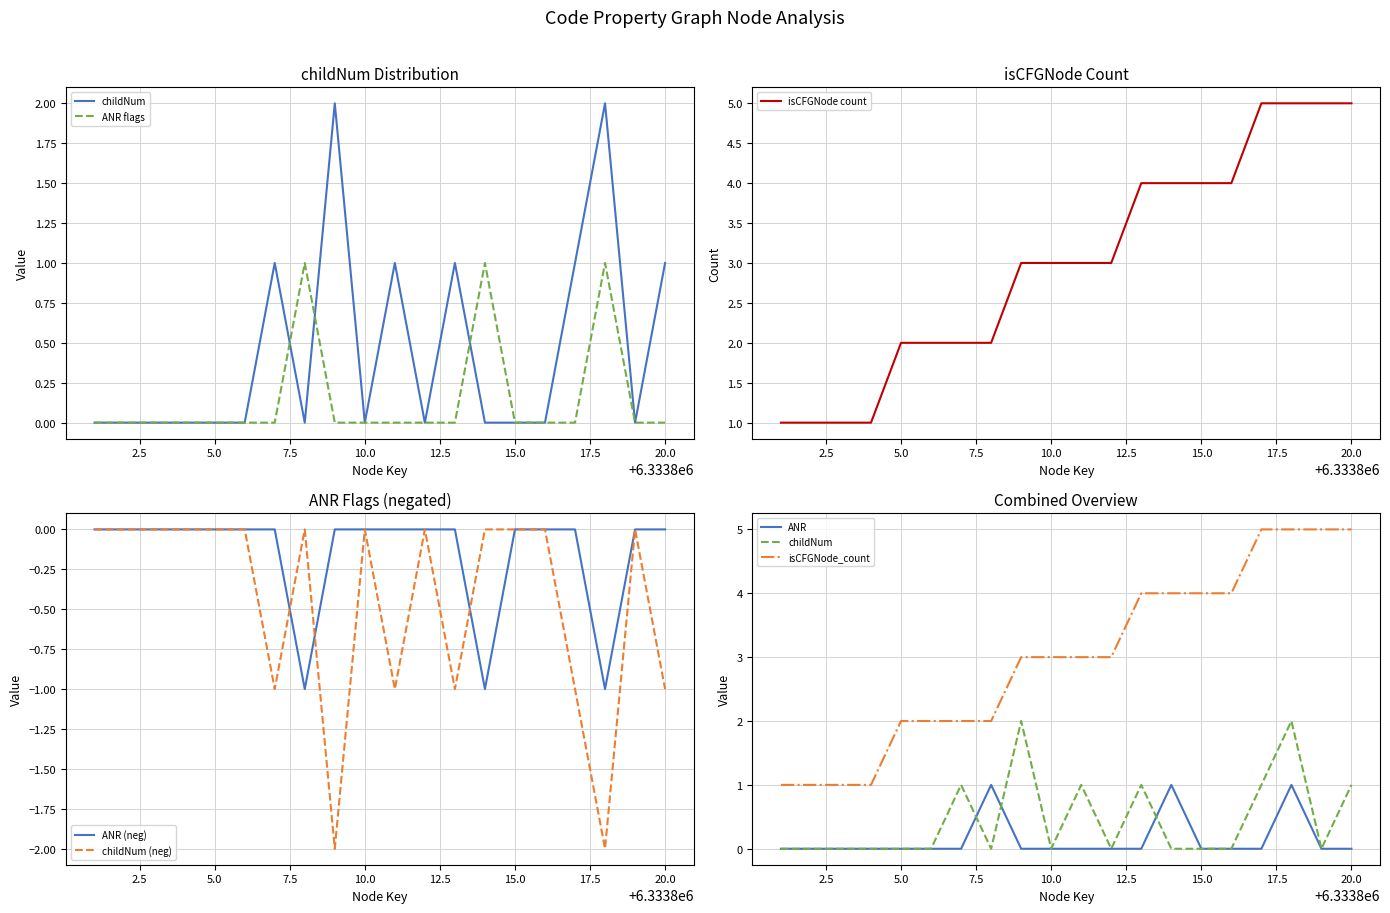

Does the chart have visible grid lines?

Yes